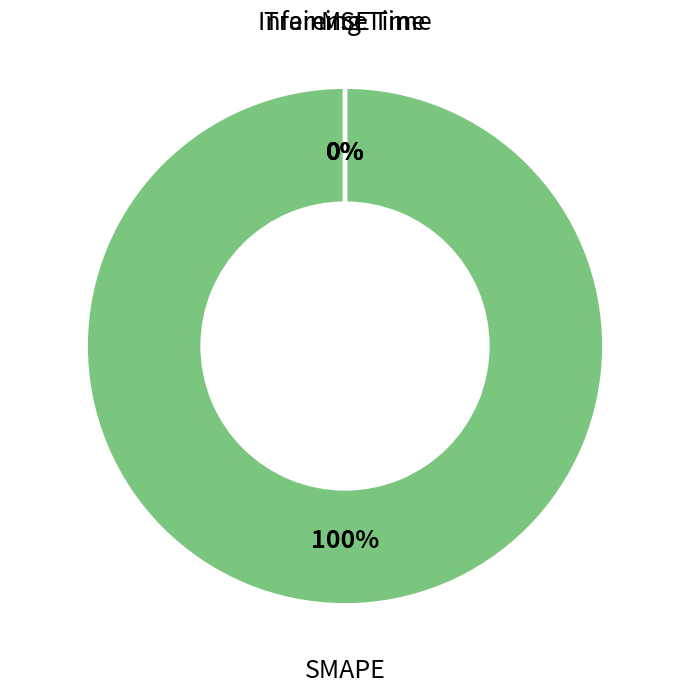

How many slices are in this pie chart?

4